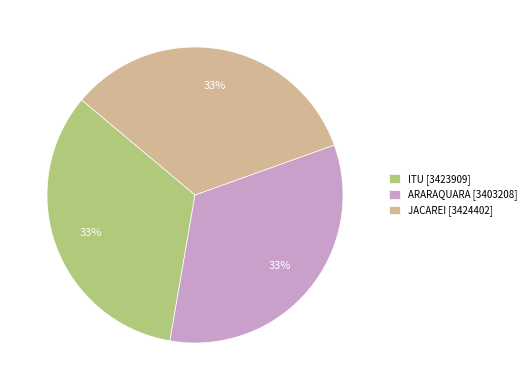

To the nearest percent, what is the average slice percentage?

33%